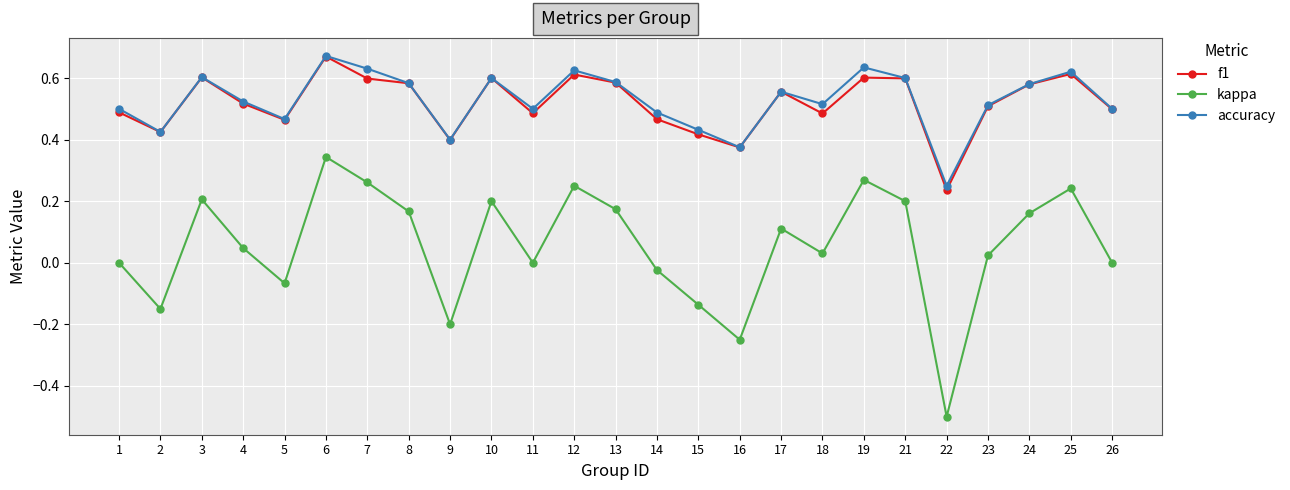

How many f1 values are between 0 and 1?

25